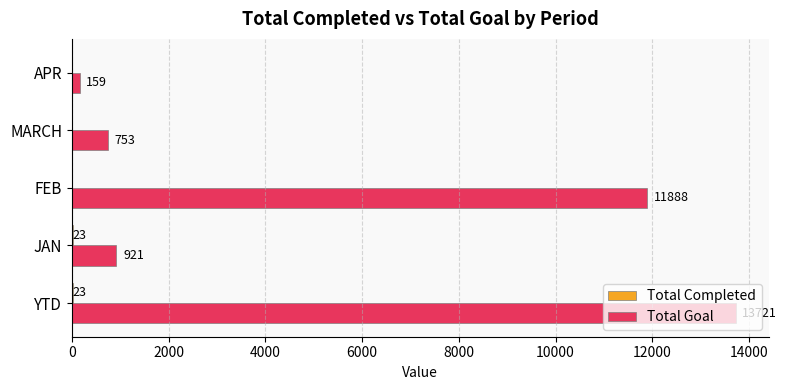

What is the approximate value of Total Goal at APR, to the nearest 10?

160